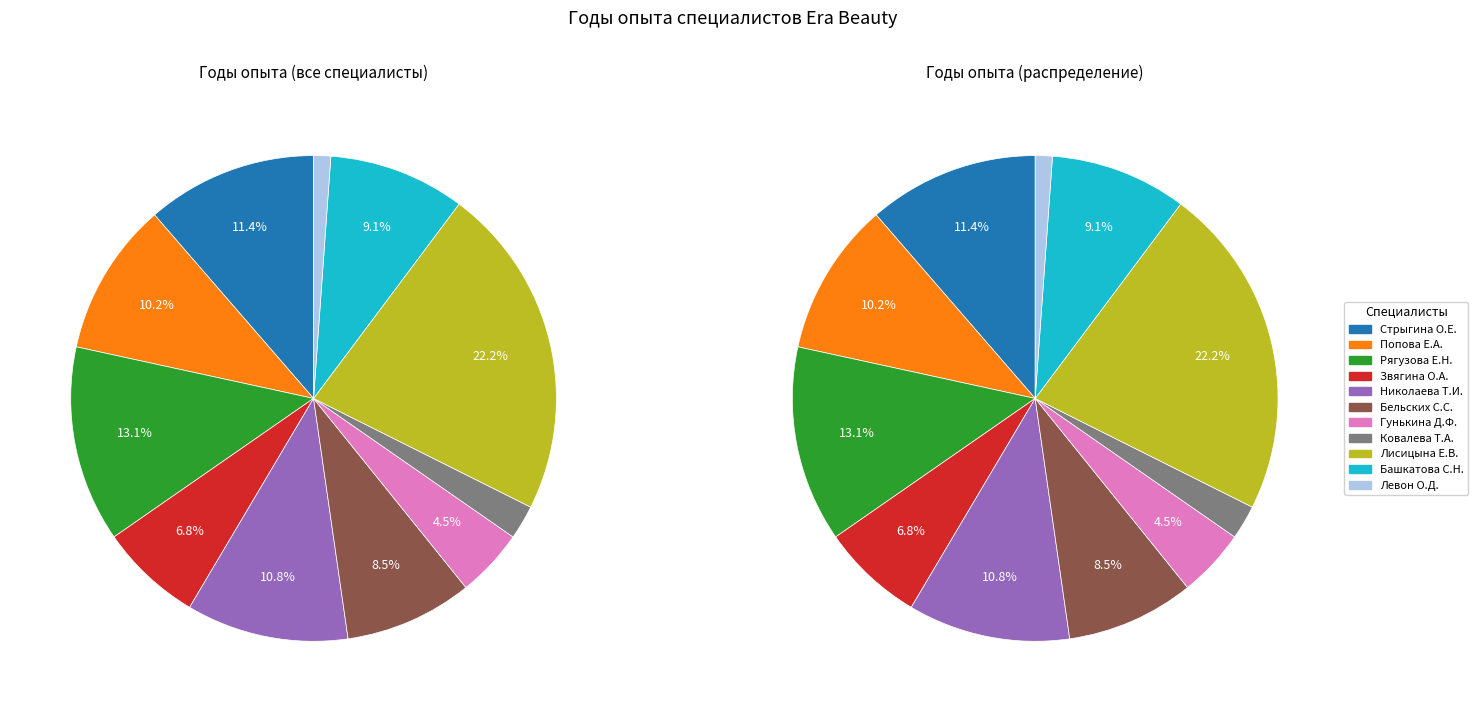

Does Левон Ольга Дмитриевна account for over 50% of the chart?

No